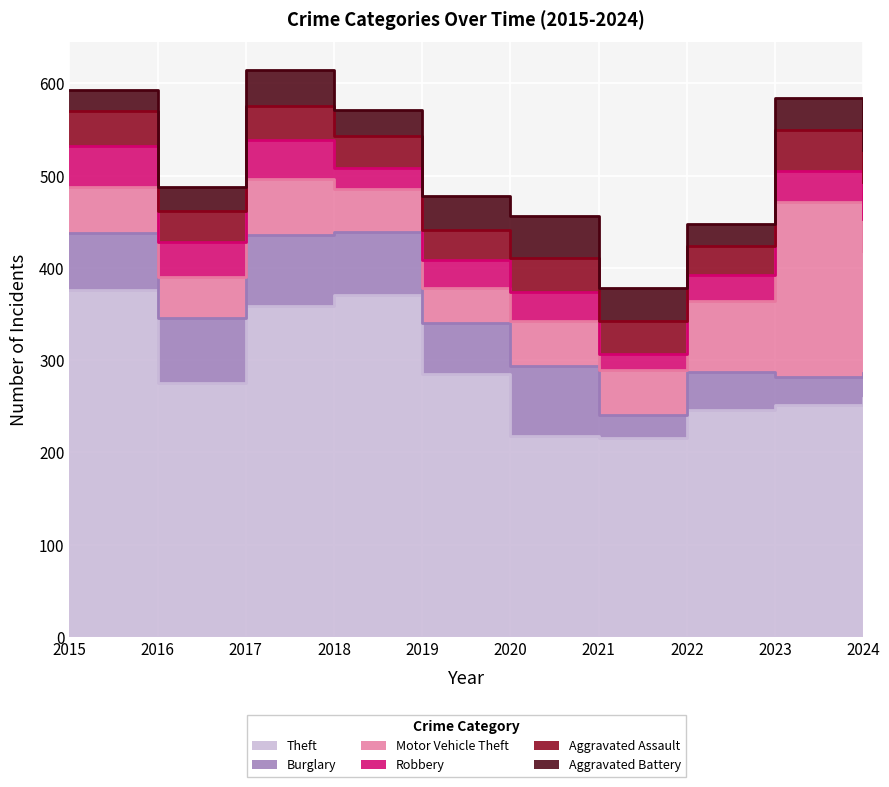

At how many categories does at least one series exceed 146?

10